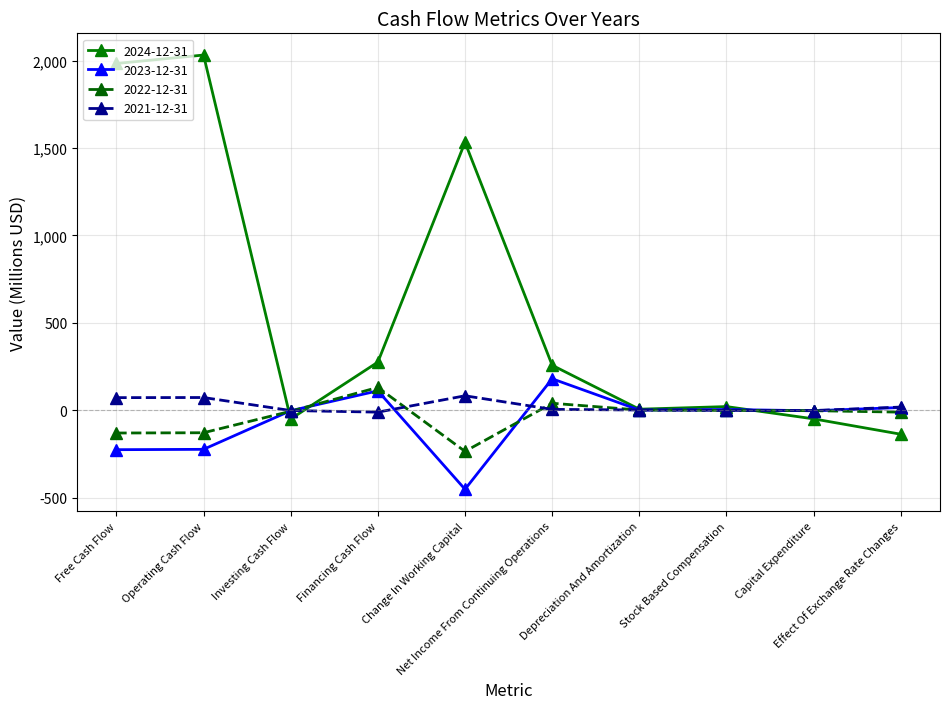

How many times do 2023-12-31 and 2024-12-31 cross each other?

3